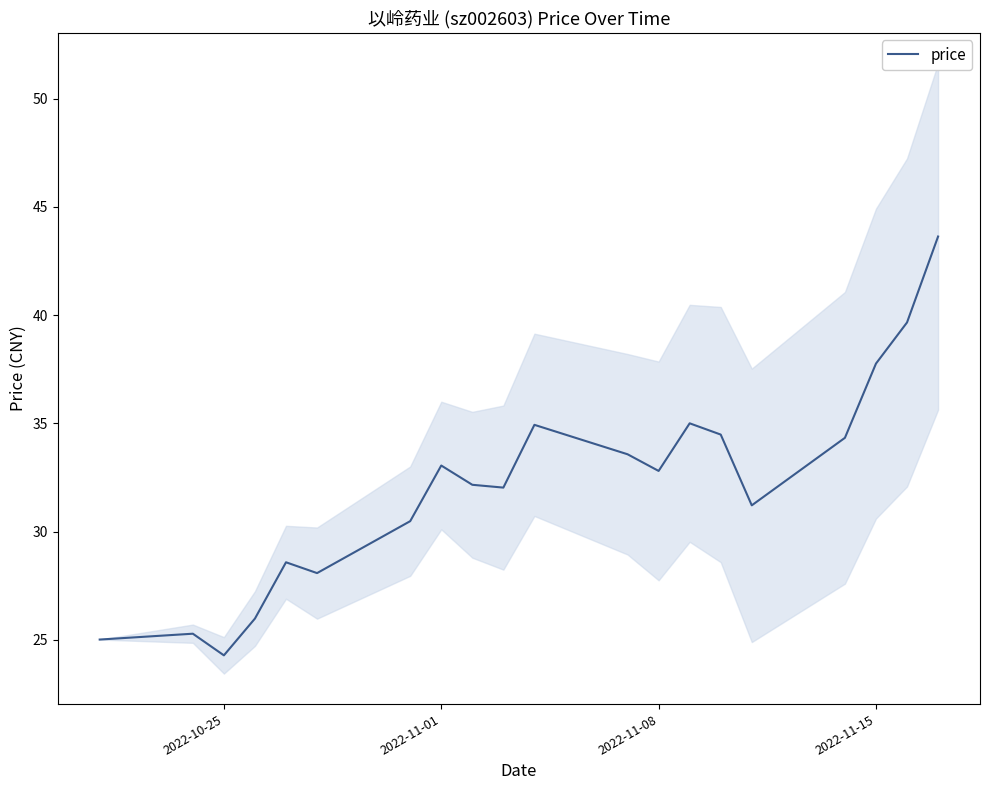

The value of price at 2022-11-15 is 37.8. True or false?

True